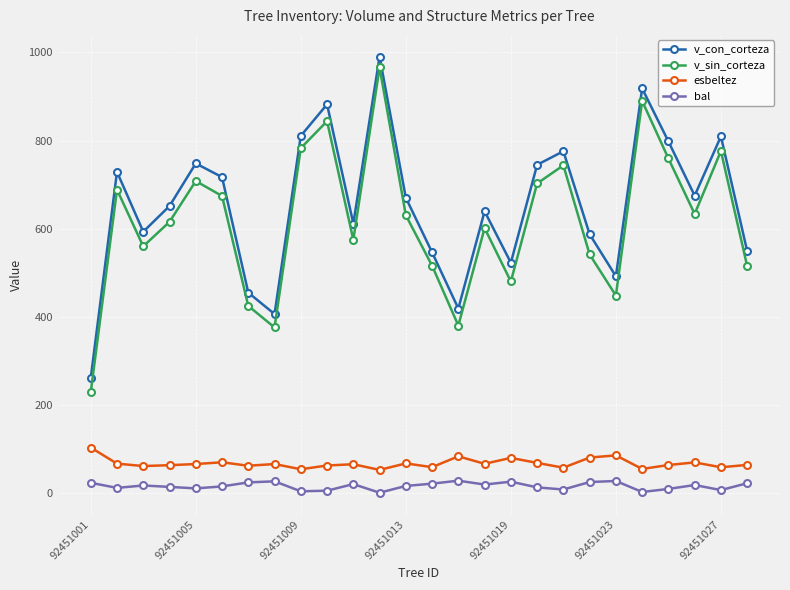

How many lines are shown in the chart?

4